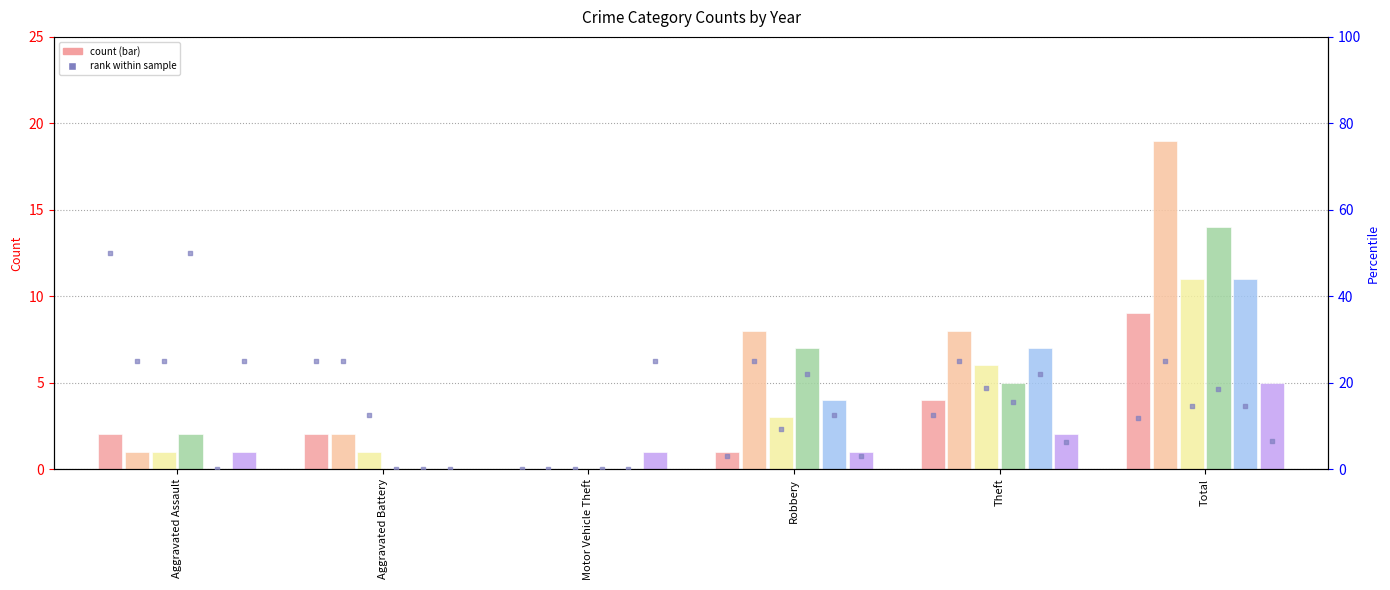

What is the change in value from Aggravated Assault to Theft?

-37.5